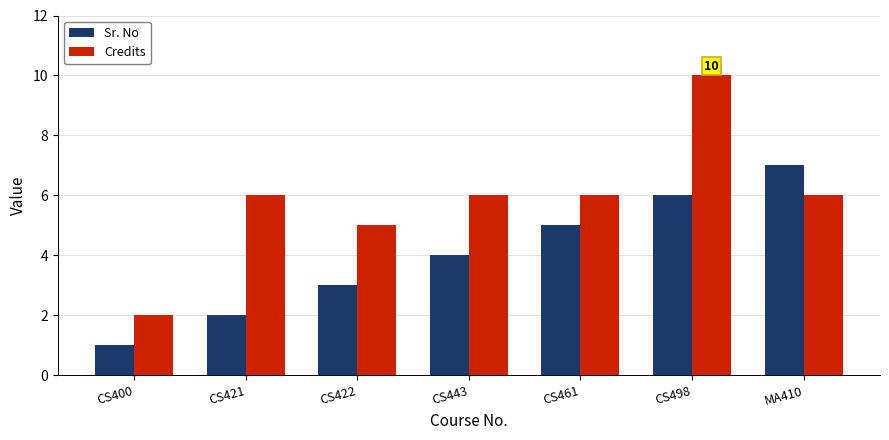

List the series in order of their overall mean, highest first.

Credits, Sr. No